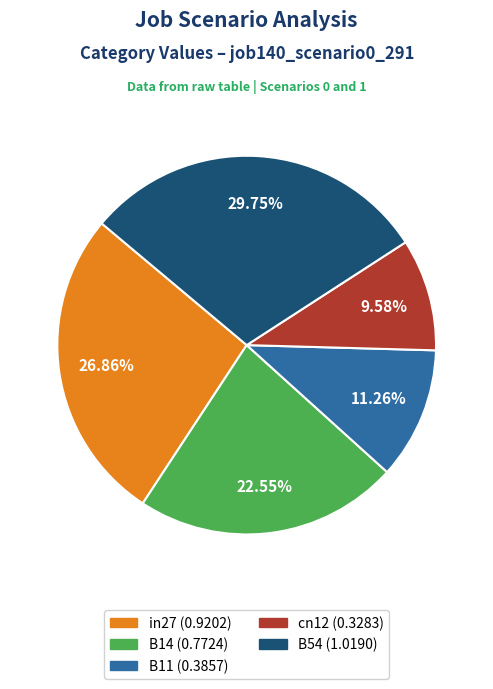

Is it true that cn12 is 10% of the pie?

True